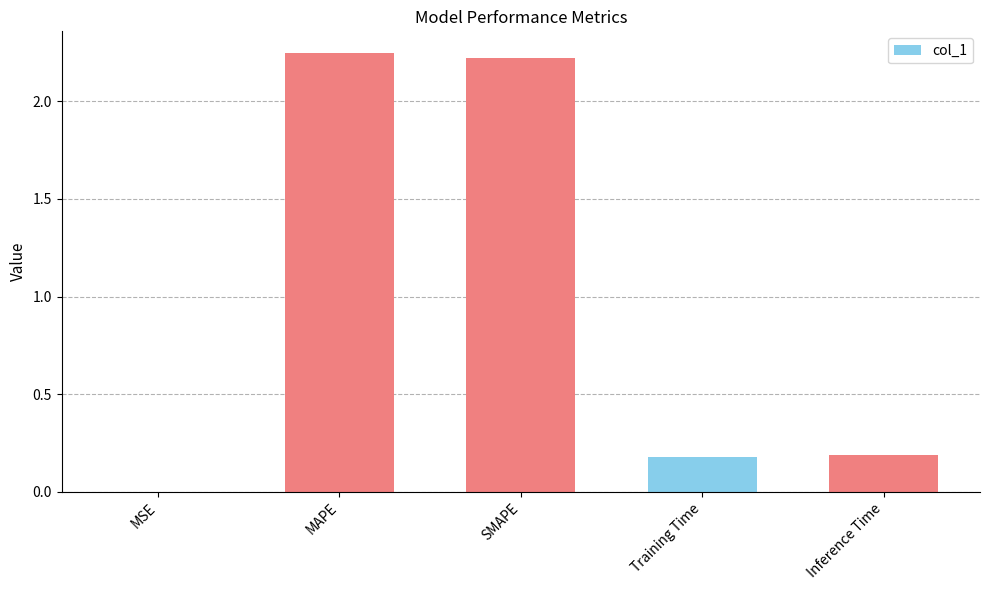

What is the change in value from SMAPE to Inference Time?

-2.0